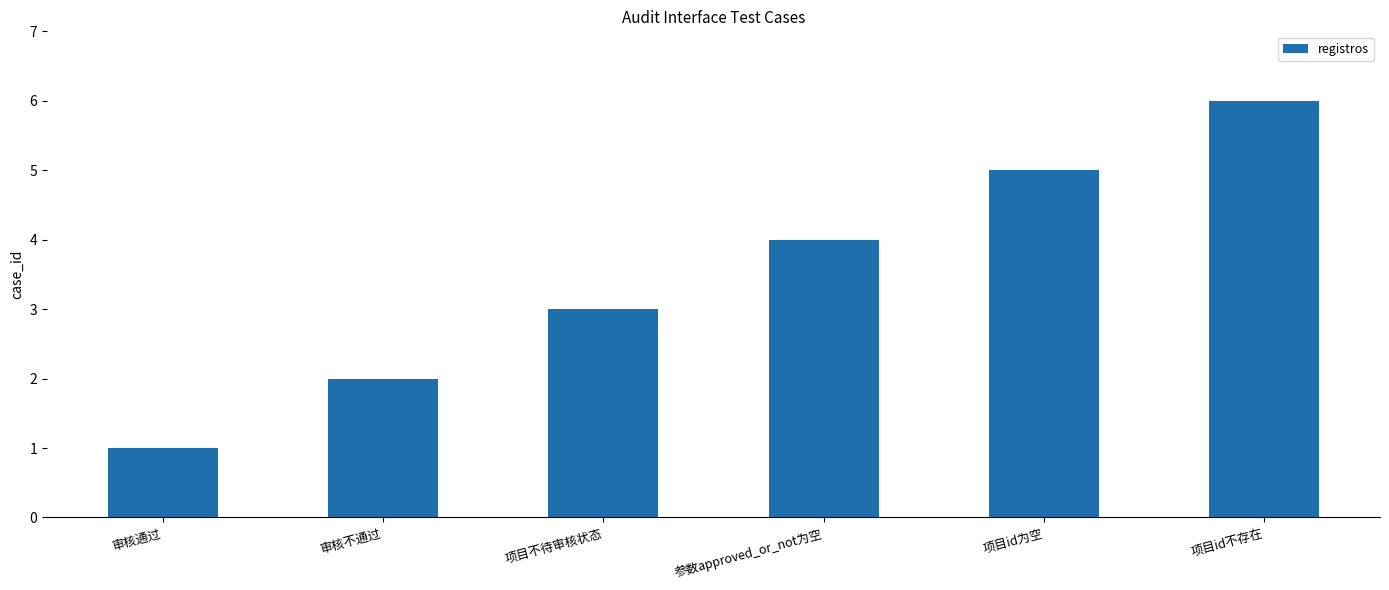

The value at 项目id为空 is 3. True or false?

False